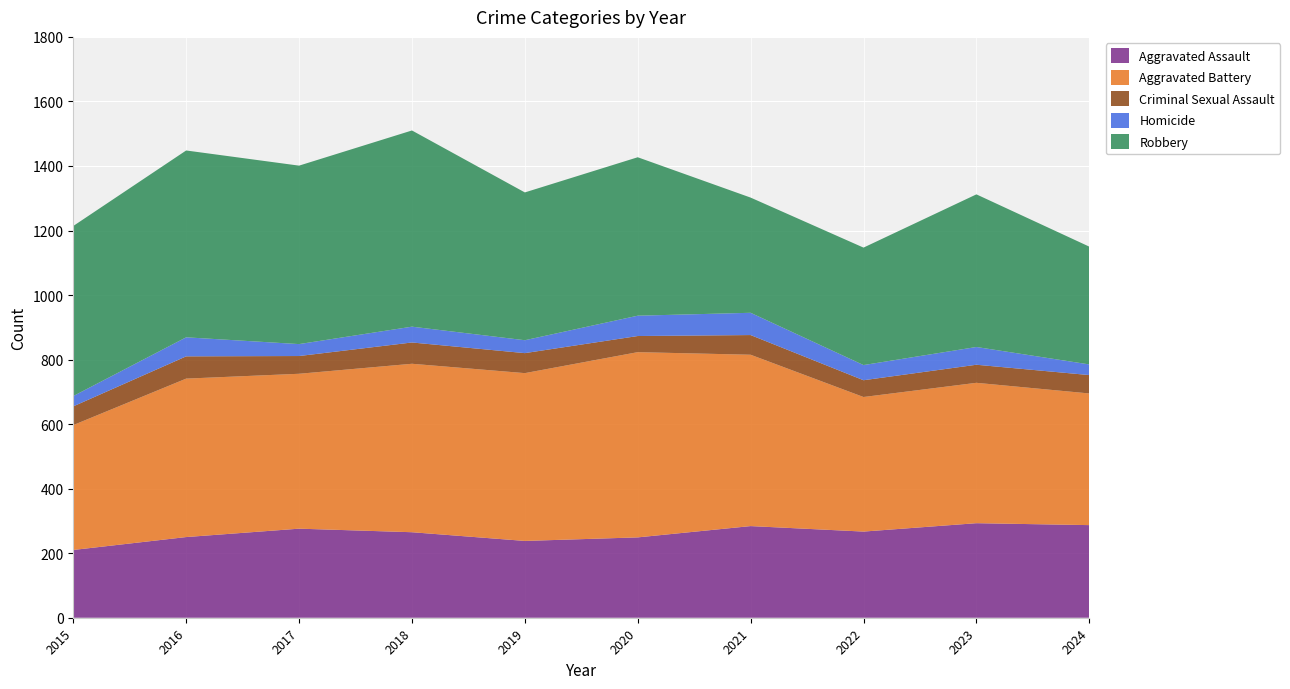

Reading right to left, transcribe all the data shown in this chart.

Aggravated Assault: 2024=287	2023=293	2022=267	2021=284	2020=249	2019=238	2018=265	2017=276	2016=250	2015=210
Aggravated Battery: 2024=408	2023=435	2022=417	2021=531	2020=574	2019=520	2018=522	2017=480	2016=491	2015=387
Criminal Sexual Assault: 2024=57	2023=56	2022=52	2021=61	2020=50	2019=62	2018=66	2017=55	2016=69	2015=58
Homicide: 2024=33	2023=55	2022=47	2021=69	2020=63	2019=40	2018=49	2017=37	2016=59	2015=32
Robbery: 2024=365	2023=473	2022=364	2021=357	2020=491	2019=458	2018=608	2017=553	2016=579	2015=527